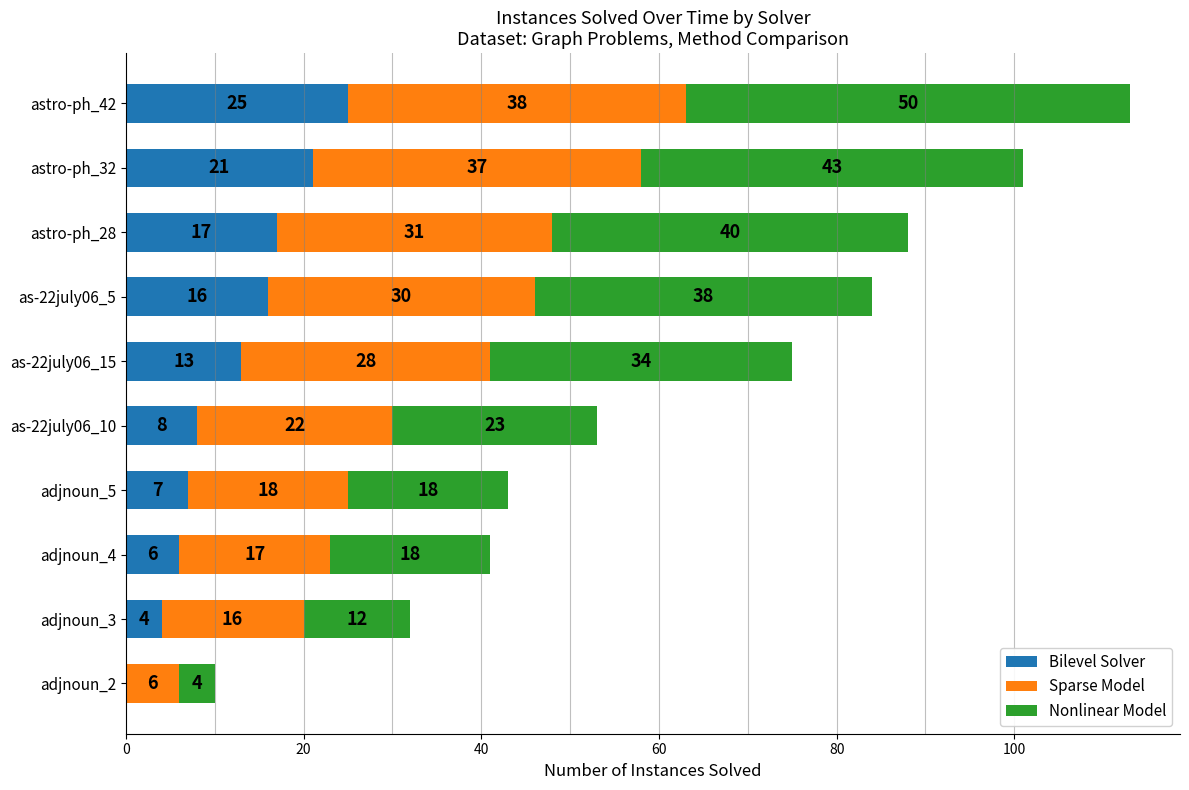

The Bilevel Solver series shows 25 at astro-ph_42. True or false?

True